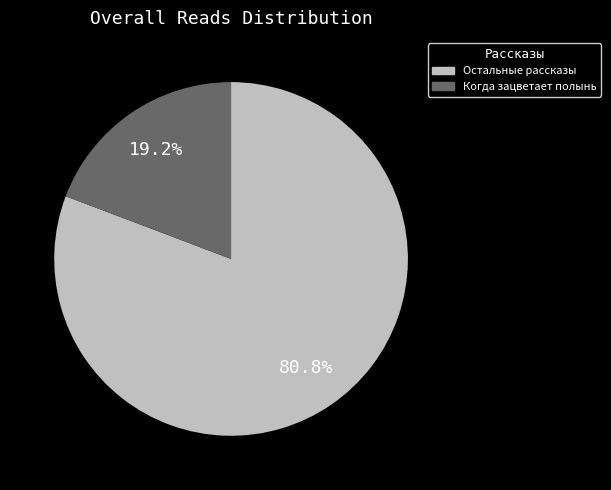

Count the number of slices in the pie.

2